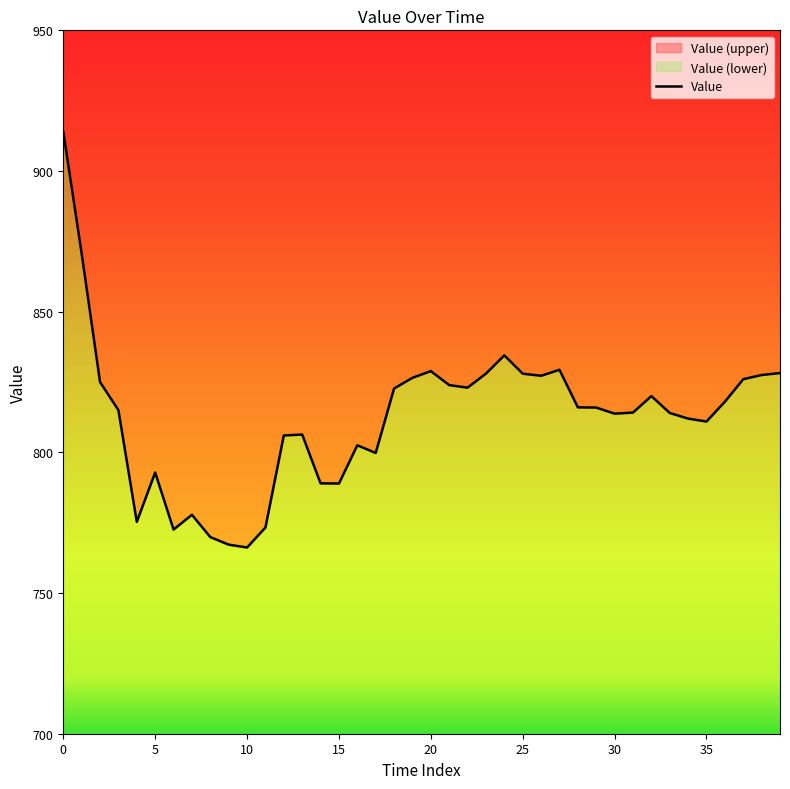

How many values are below 815?

19